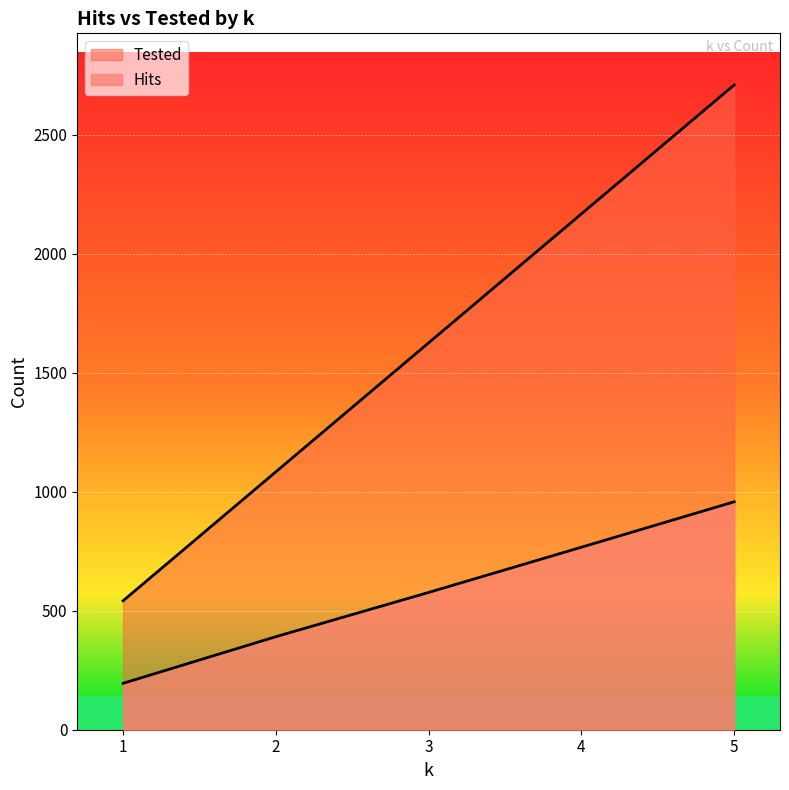

What is the spread (max minus min) of values at 1?

347